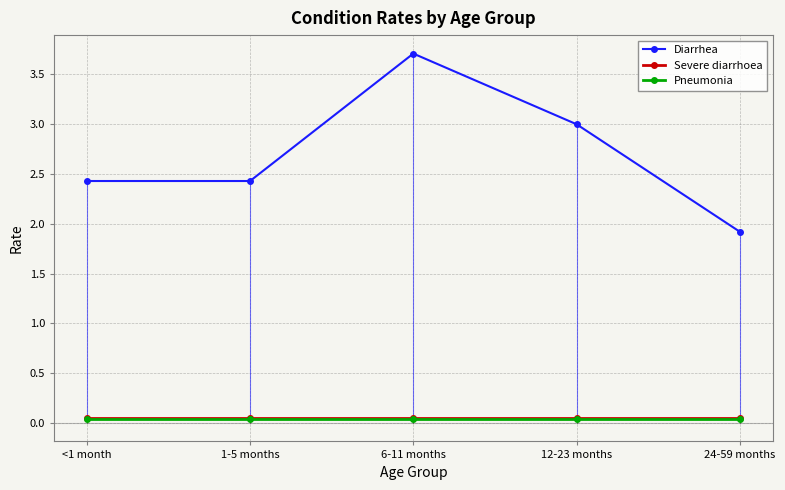

At which label is Severe diarrhoea closest to 0?

<1 month